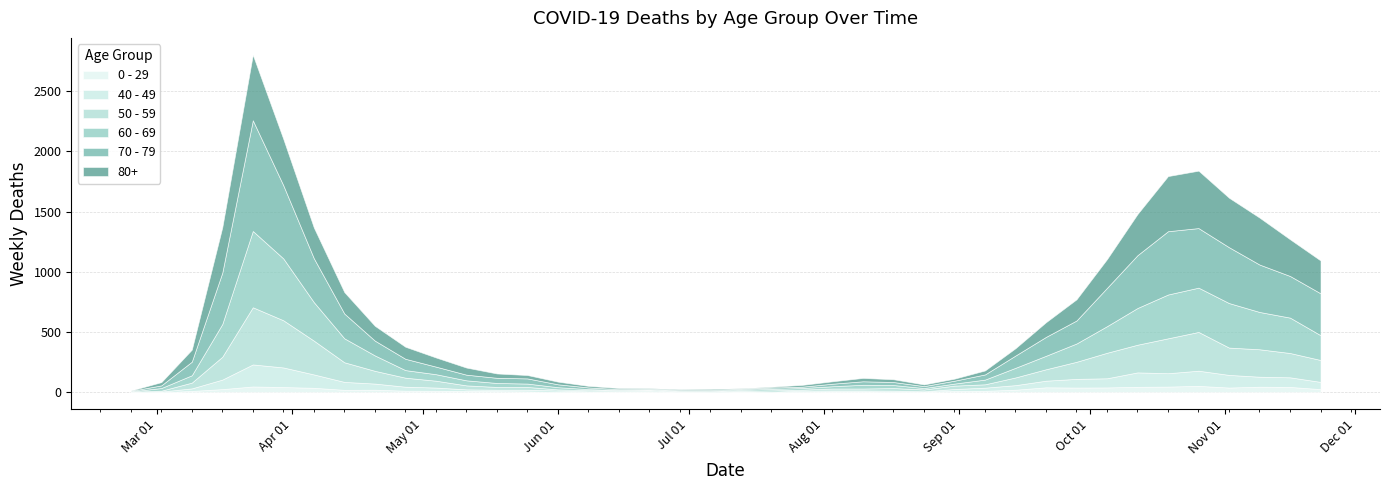

How many data points in 70 - 79 are above 63?

19